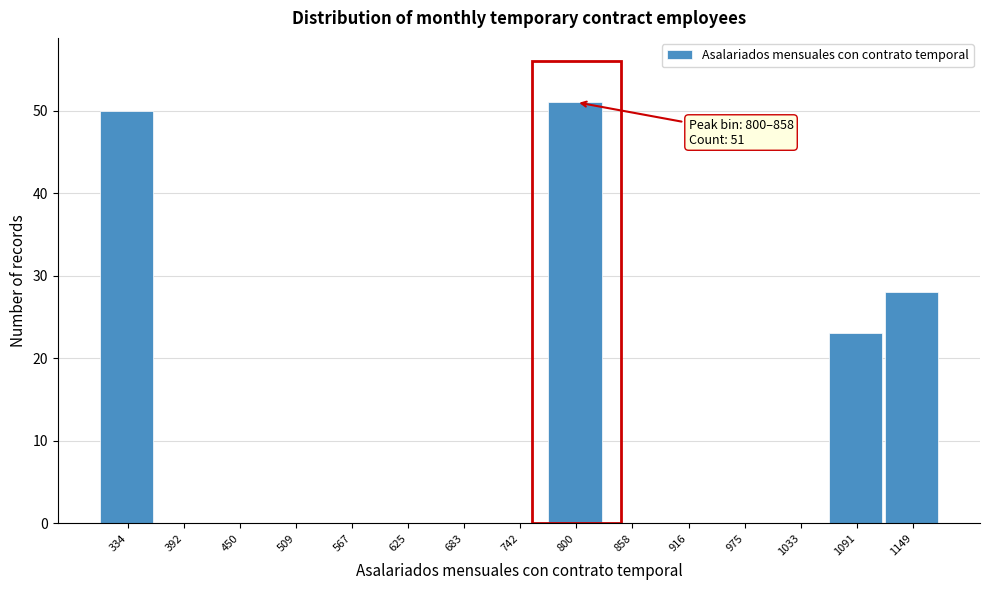

Reading right to left, list all the values displayed in this chart.

1149=28	1091=23	1033=0	975=0	916=0	858=0	800=51	742=0	683=0	625=0	567=0	509=0	450=0	392=0	334=50